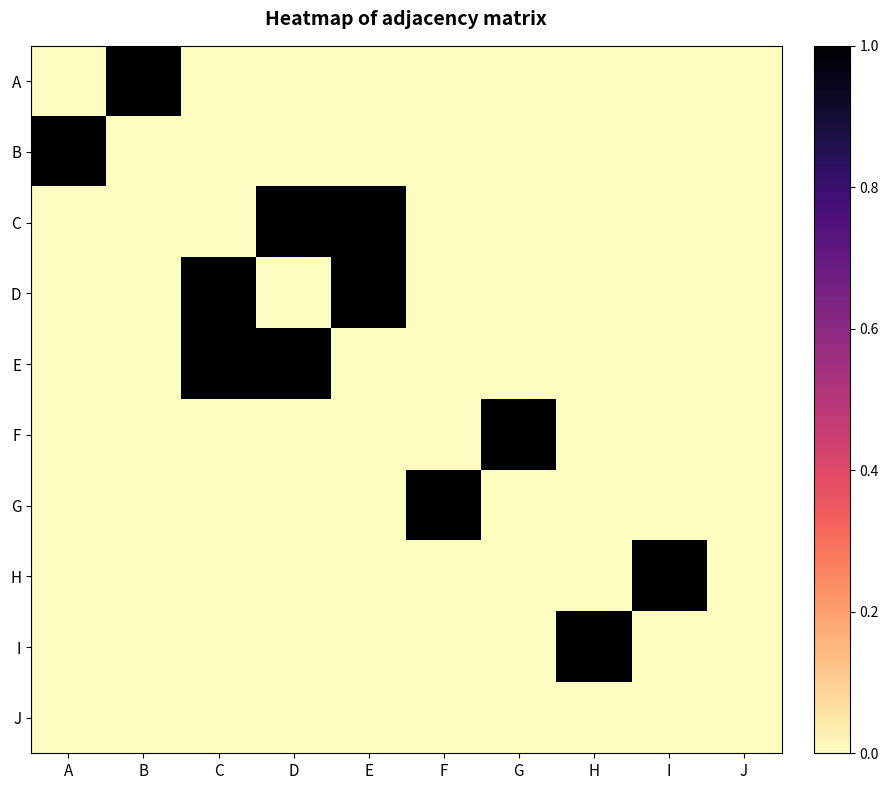

Reading left to right, list all the values displayed in this chart.

A: A=0	B=1	C=0	D=0	E=0	F=0	G=0	H=0	I=0	J=0
B: A=1	B=0	C=0	D=0	E=0	F=0	G=0	H=0	I=0	J=0
C: A=0	B=0	C=0	D=1	E=1	F=0	G=0	H=0	I=0	J=0
D: A=0	B=0	C=1	D=0	E=1	F=0	G=0	H=0	I=0	J=0
E: A=0	B=0	C=1	D=1	E=0	F=0	G=0	H=0	I=0	J=0
F: A=0	B=0	C=0	D=0	E=0	F=0	G=1	H=0	I=0	J=0
G: A=0	B=0	C=0	D=0	E=0	F=1	G=0	H=0	I=0	J=0
H: A=0	B=0	C=0	D=0	E=0	F=0	G=0	H=0	I=1	J=0
I: A=0	B=0	C=0	D=0	E=0	F=0	G=0	H=1	I=0	J=0
J: A=0	B=0	C=0	D=0	E=0	F=0	G=0	H=0	I=0	J=0